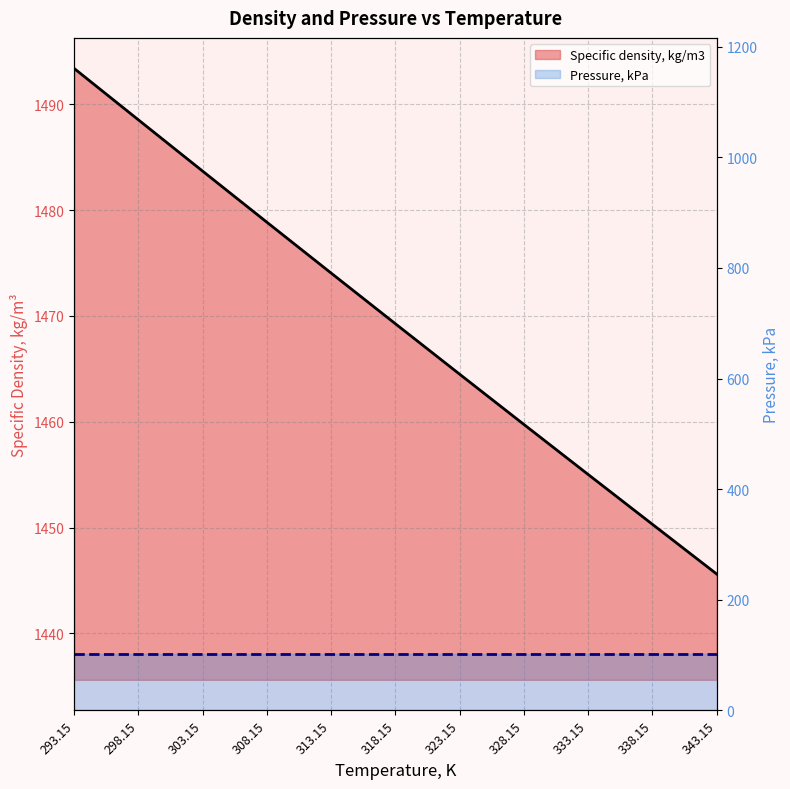

List the labels in order of value, smallest first.

343.15, 338.15, 333.15, 328.15, 323.15, 318.15, 313.15, 308.15, 303.15, 298.15, 293.15